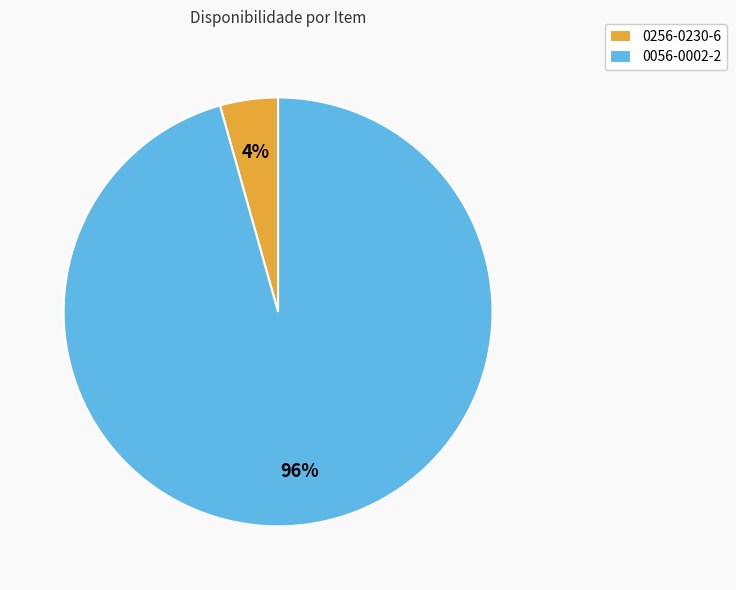

Count the number of slices in the pie.

2